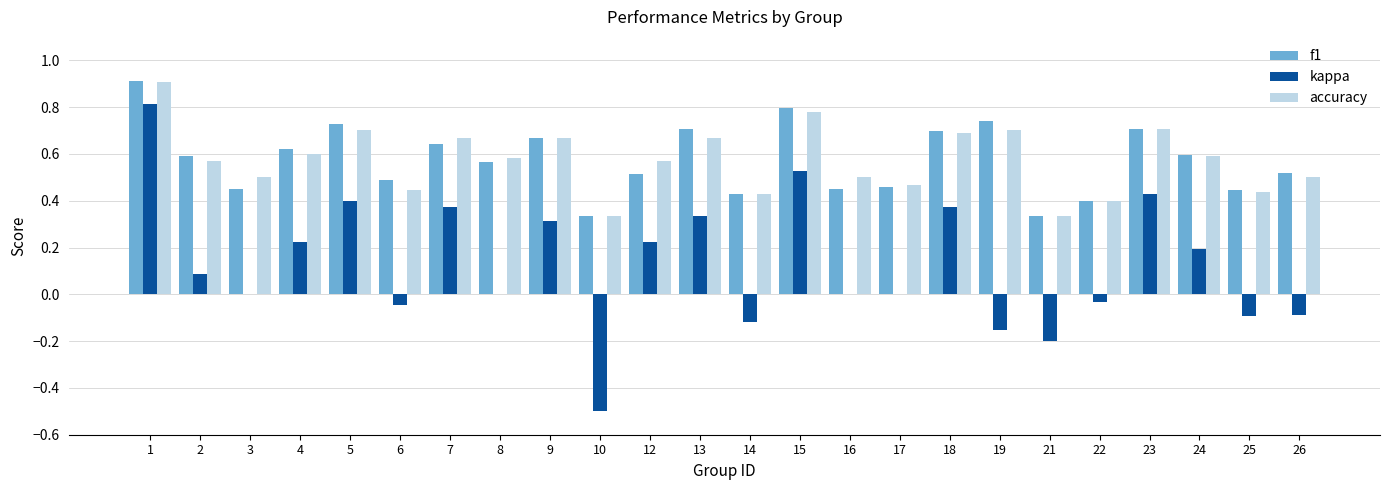

Count the accuracy values in the range 0 to 1.

24